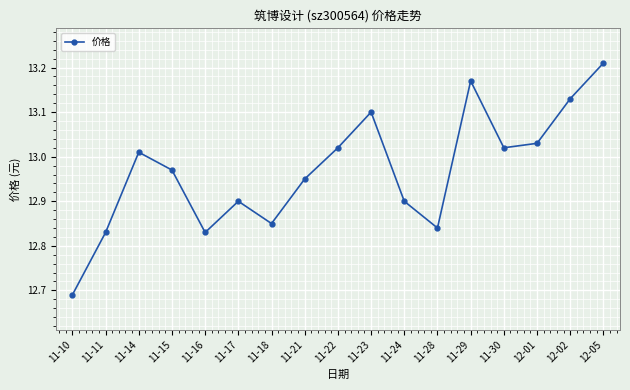

True or false: there are more than 2 points higher than both neighbors.

True